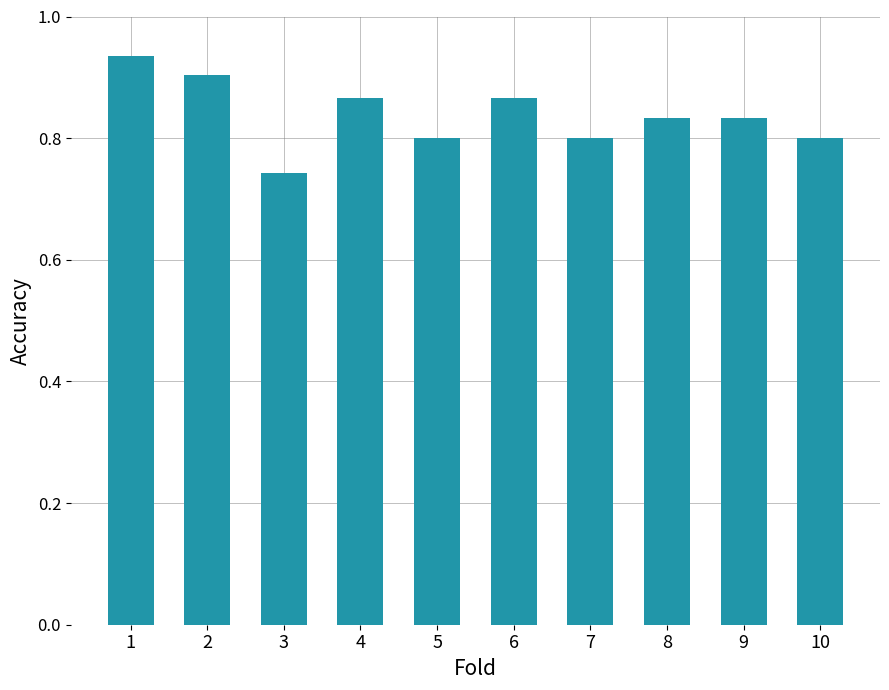

Count the values in the range 0 to 1.

10